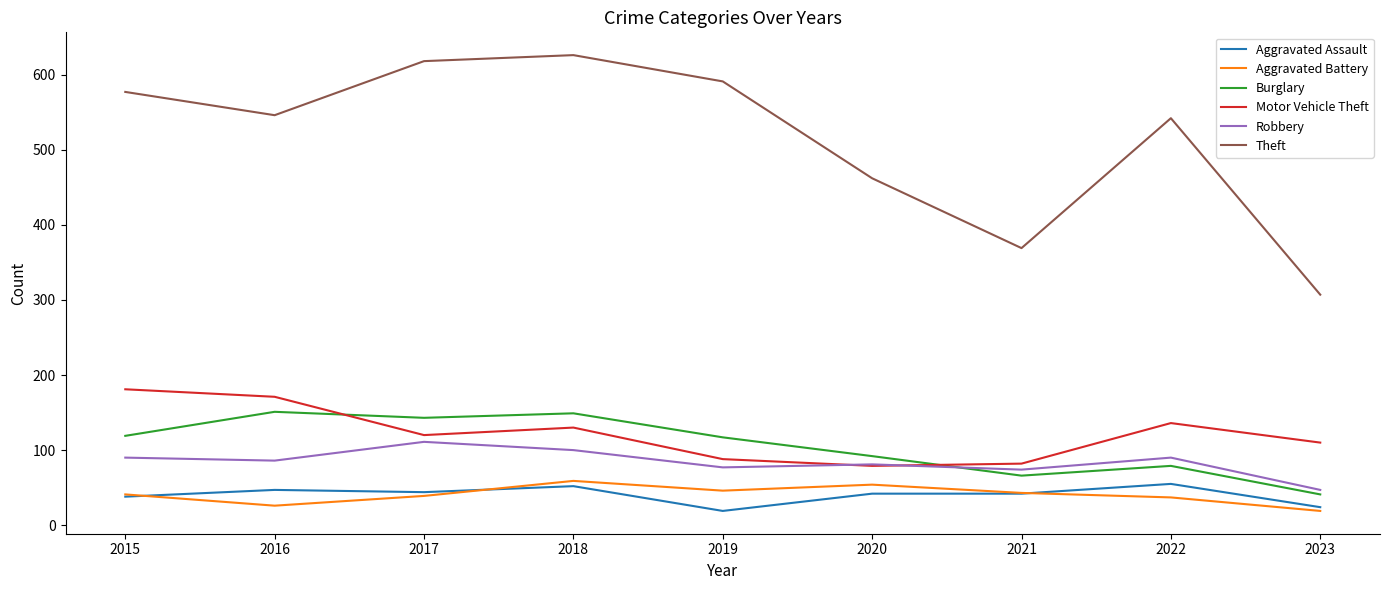

Which series has the largest range (max minus min)?

Theft